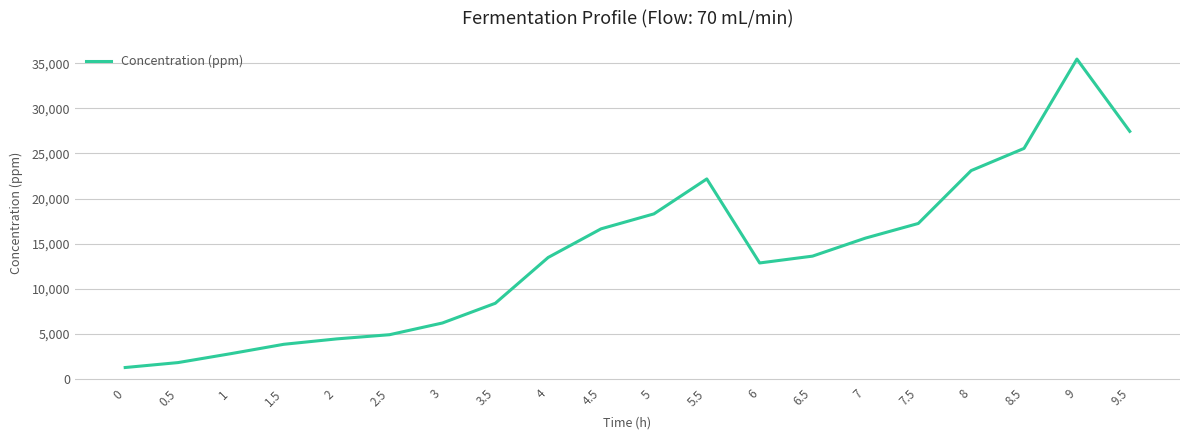

What is the ratio of the value at 6 to the value at 7.5?

0.7